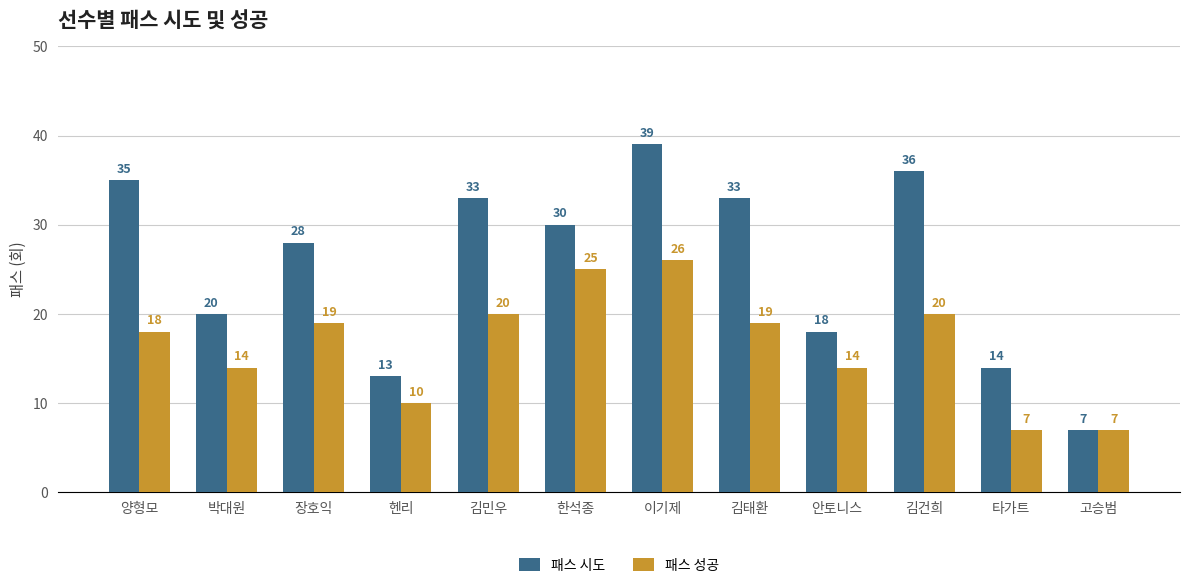

At which category does the chart reach its peak across all series?

이기제